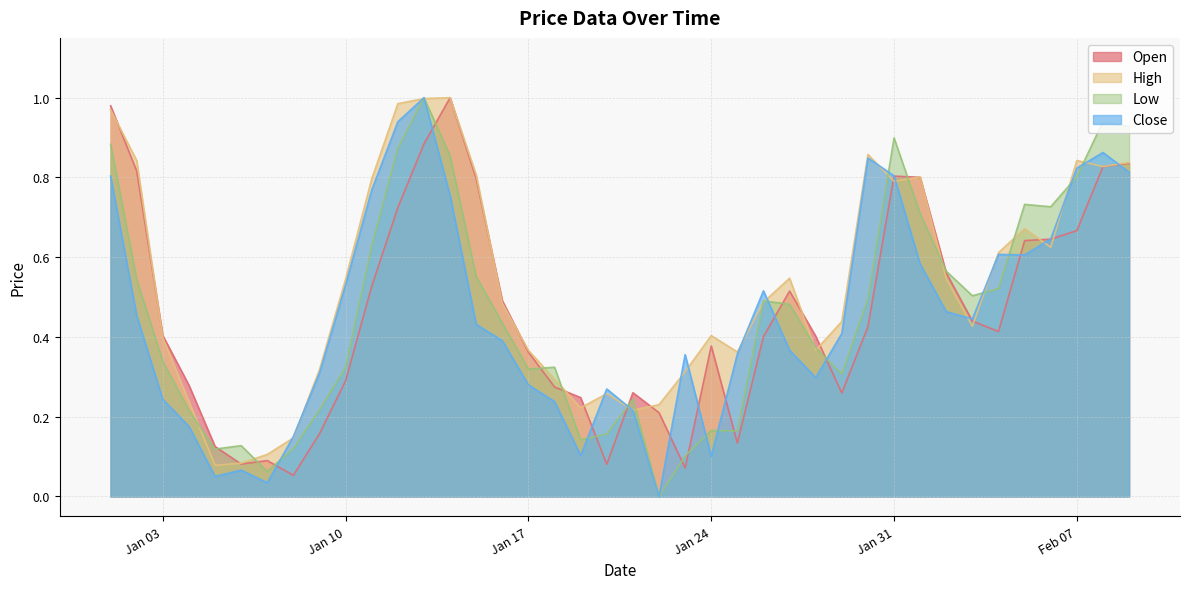

What is the label of the 32nd point from the left?

2023-02-01